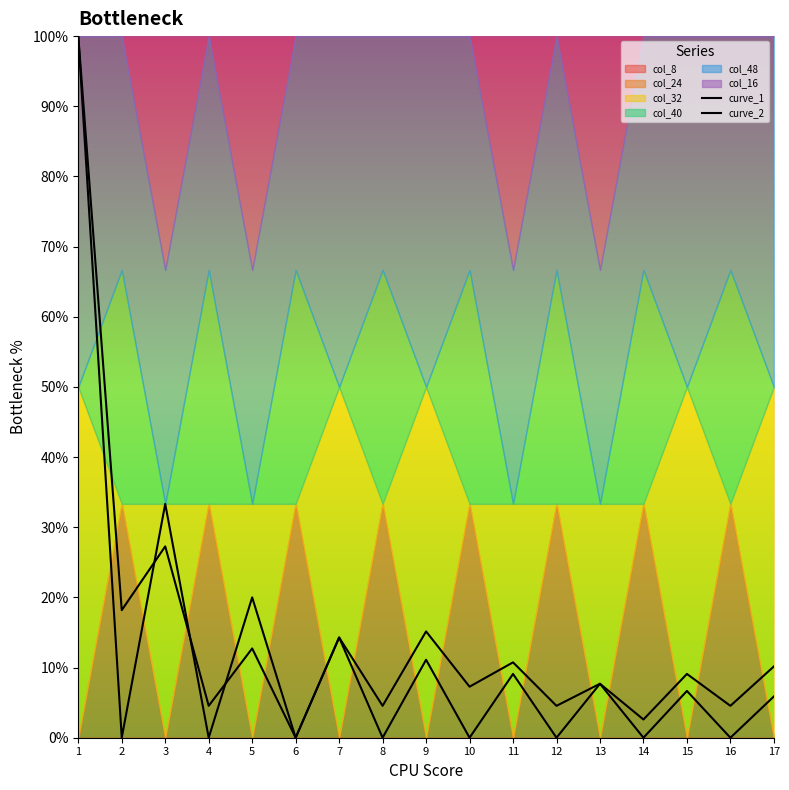

What is the approximate value of curve_2 at 9?

0.2